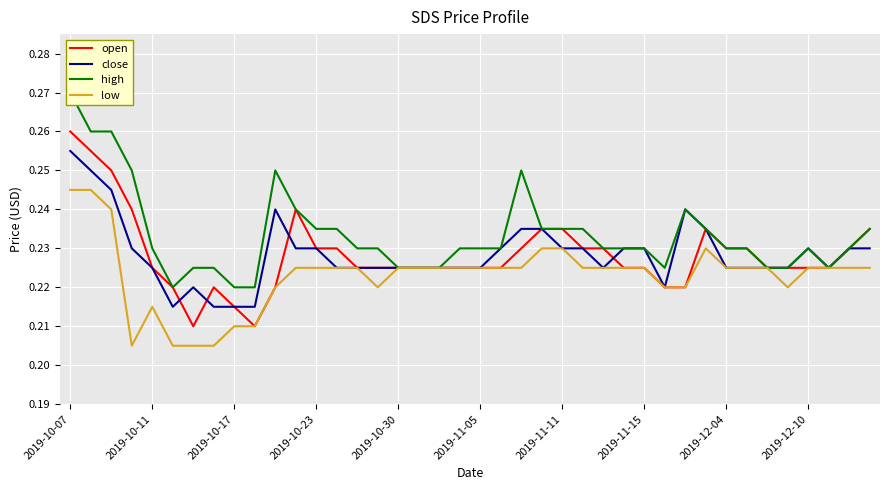

At which label does open reach its peak?

2019-10-07